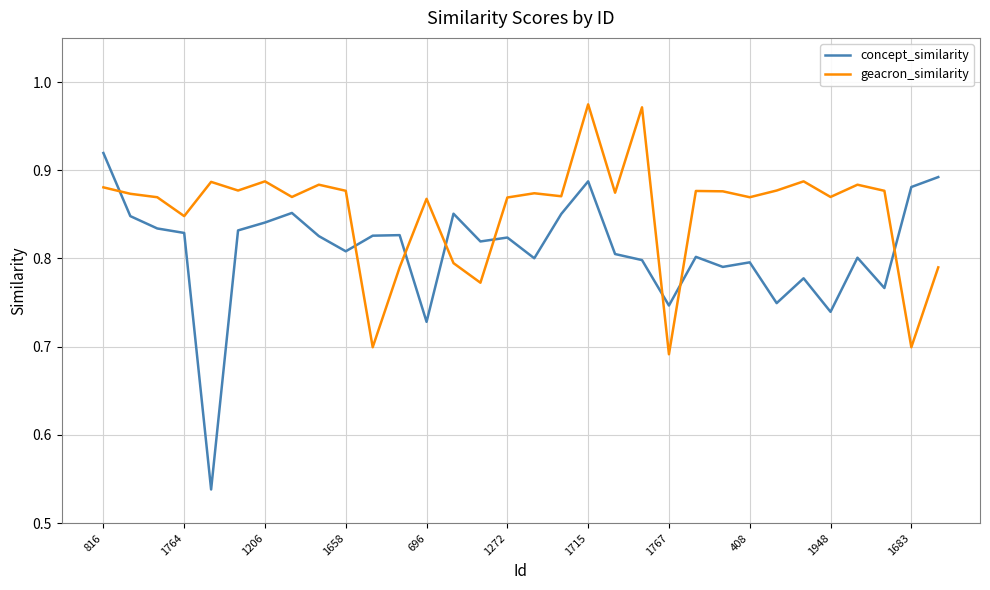

How many lines are shown in the chart?

2